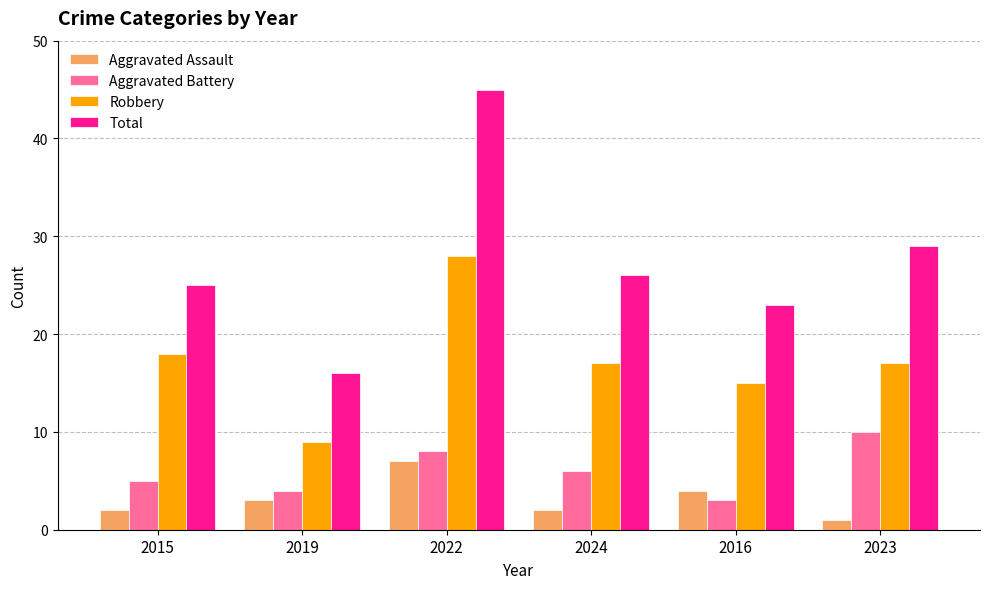

Reading right to left, extract all data points from this chart.

Aggravated Assault: 2023=1	2016=4	2024=2	2022=7	2019=3	2015=2
Aggravated Battery: 2023=10	2016=3	2024=6	2022=8	2019=4	2015=5
Robbery: 2023=17	2016=15	2024=17	2022=28	2019=9	2015=18
Total: 2023=29	2016=23	2024=26	2022=45	2019=16	2015=25